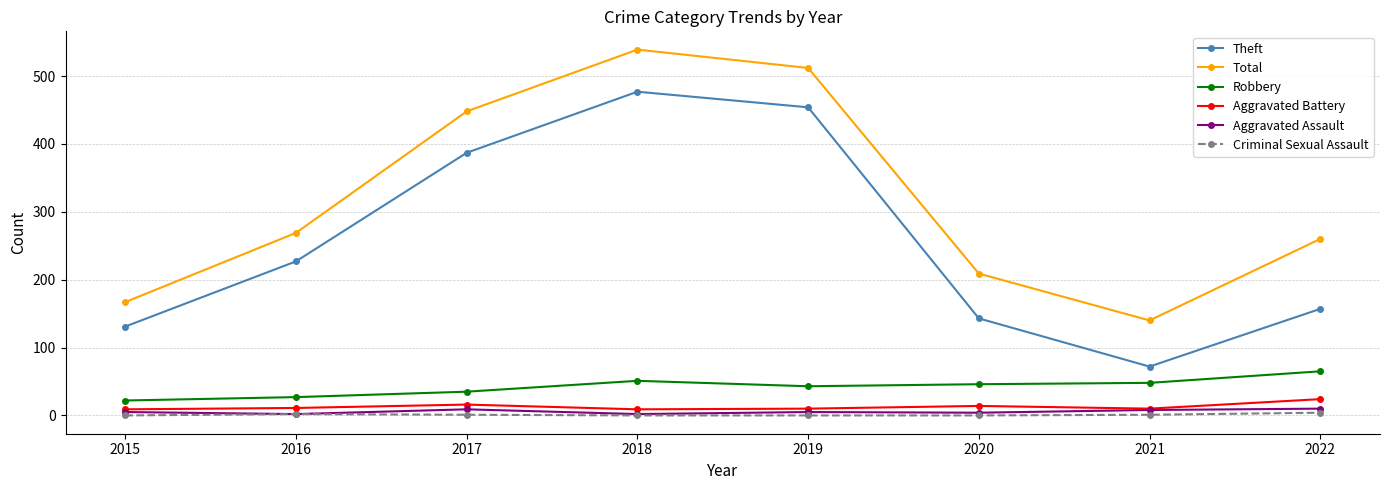

What is the total value across all series at 2021?

279